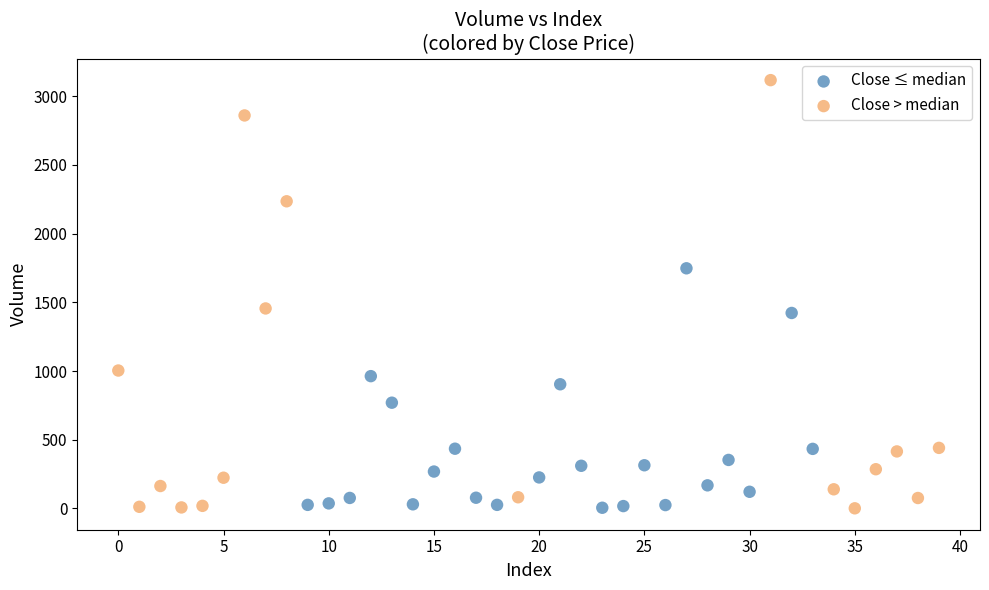

Which series contains the highest Y value?

Close > median